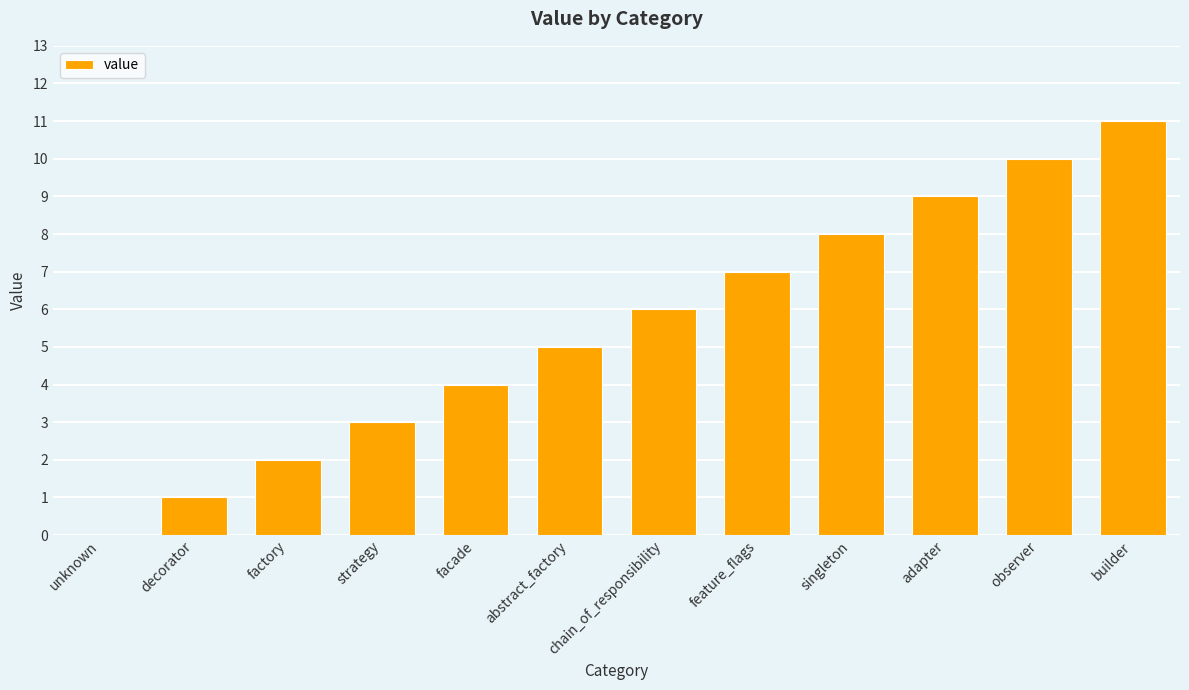

Read the value at singleton.

8